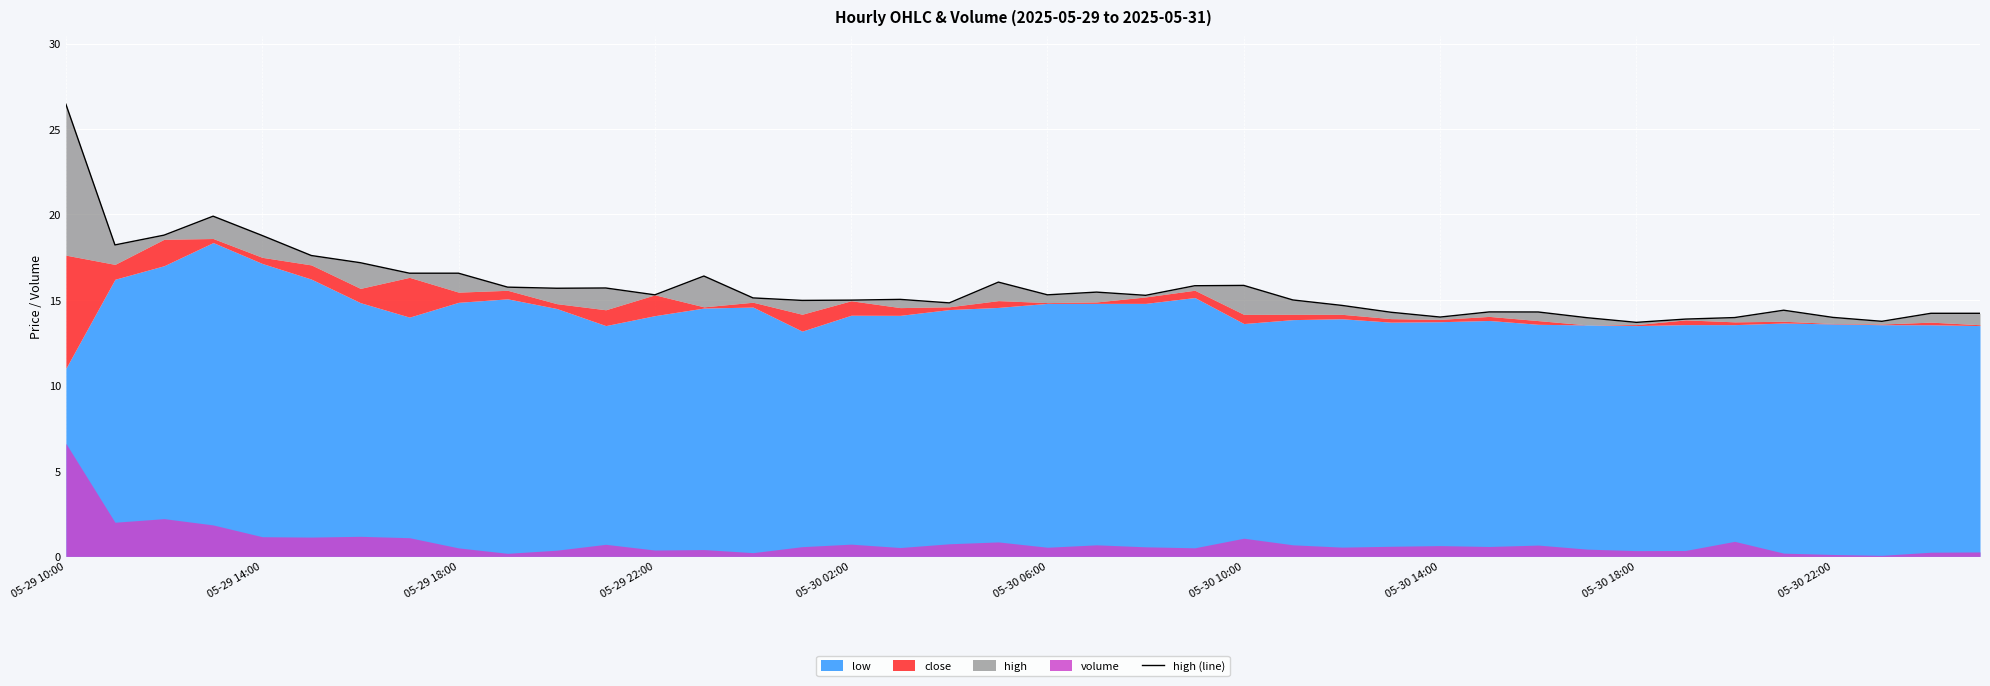

The value at 22 is 15.3. True or false?

True